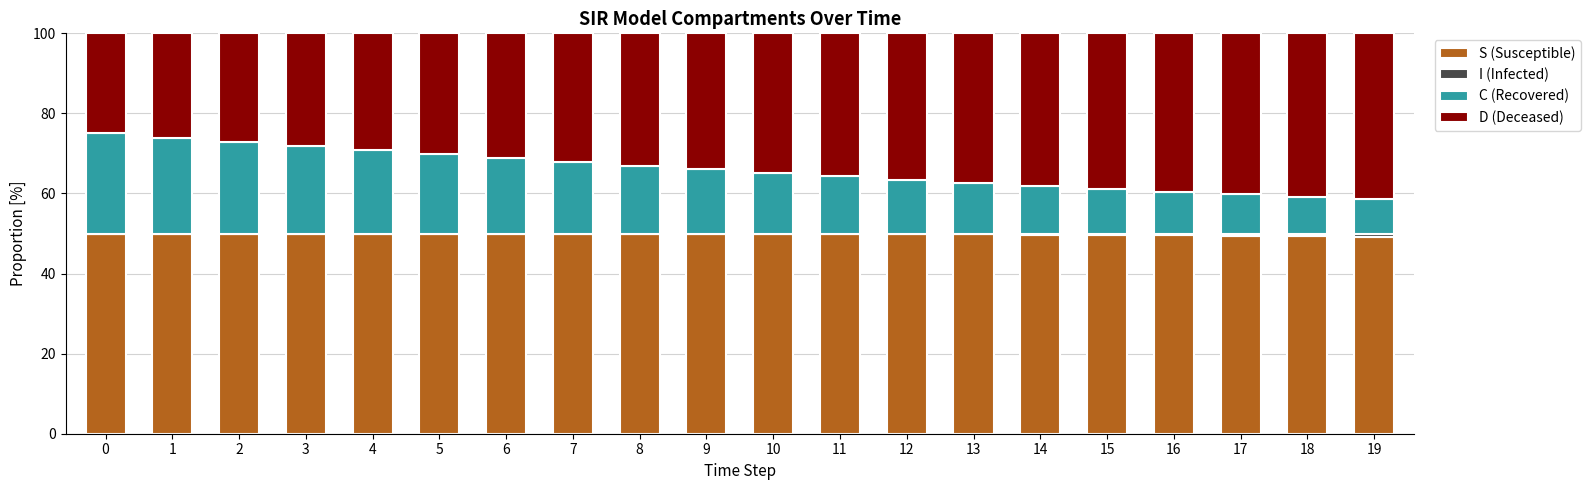

What is the total value across all series at 18?

100.0